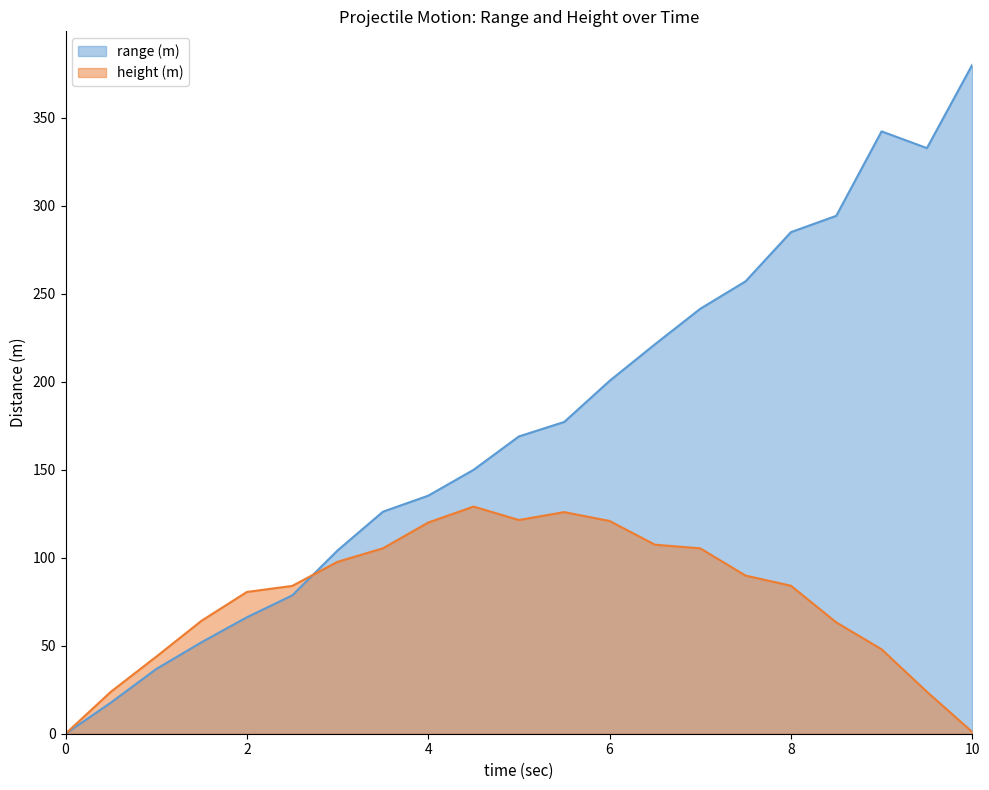

At which category is the sum across all series the highest?

9